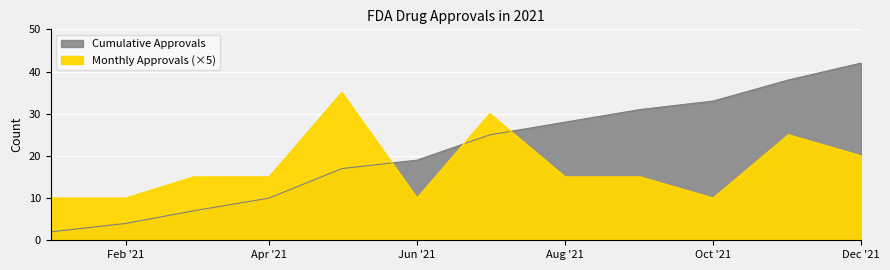

What is the total value across all series at 3/2021?

22